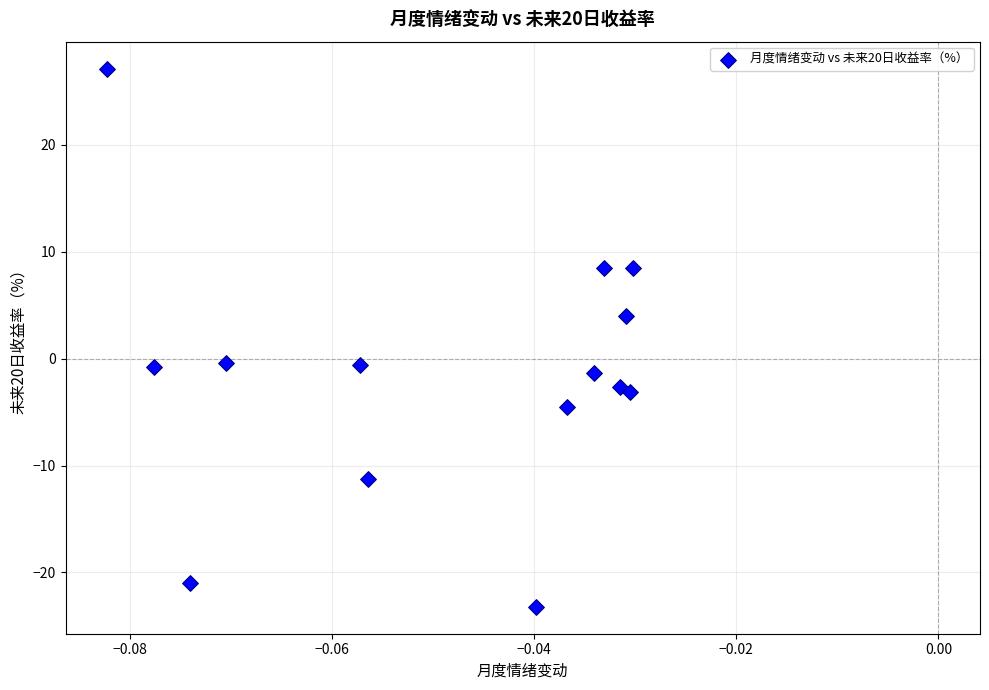

What is the range of Y values (max minus min)?

50.3